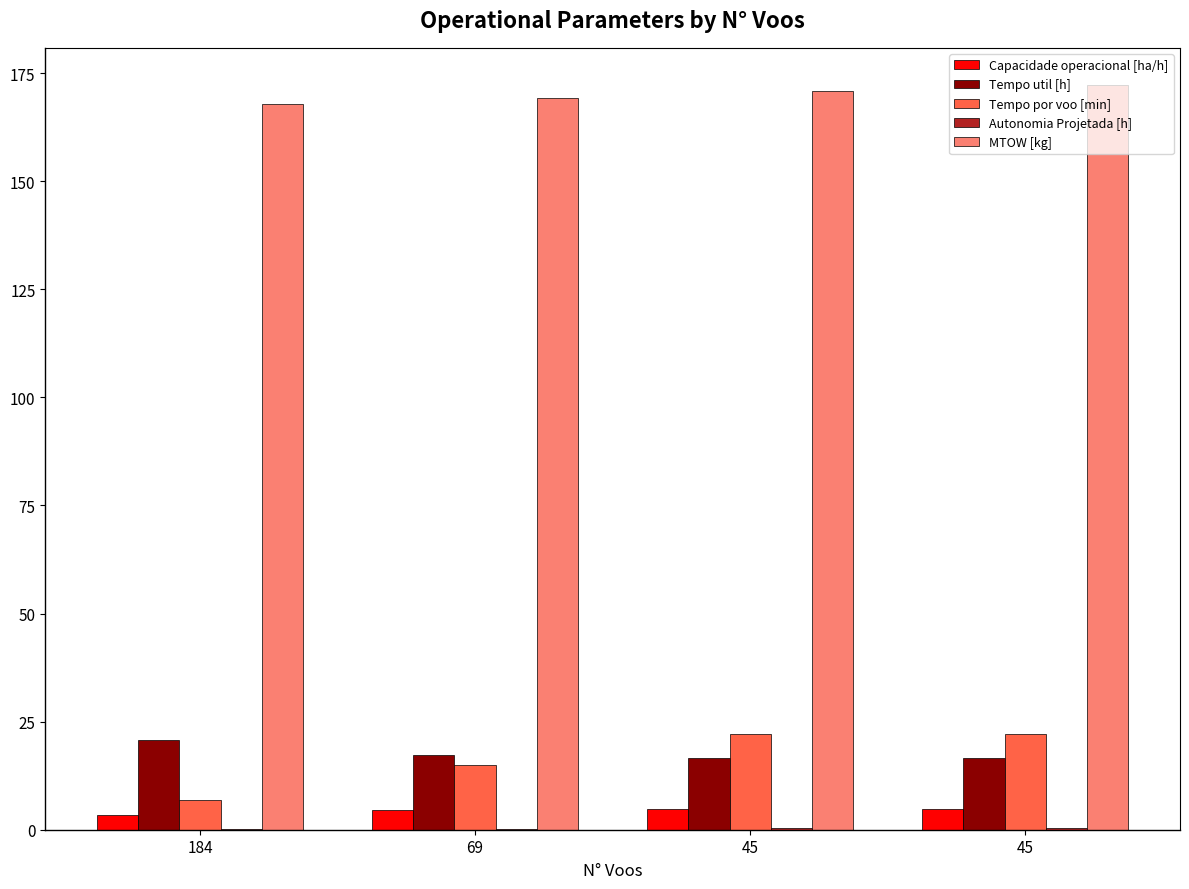

Count the number of data series in this chart.

5